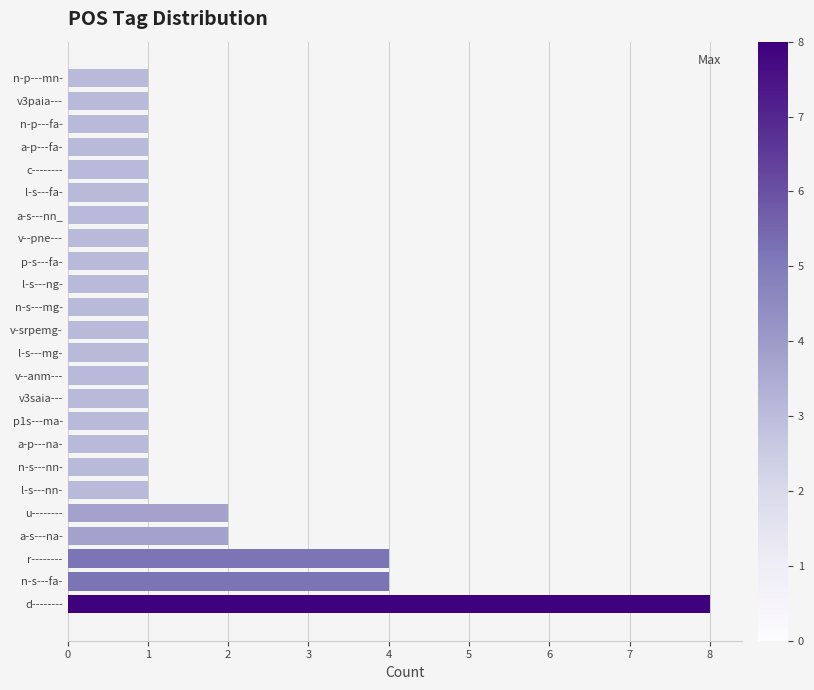

Is it true that the value at n-s---nn- is 1?

True